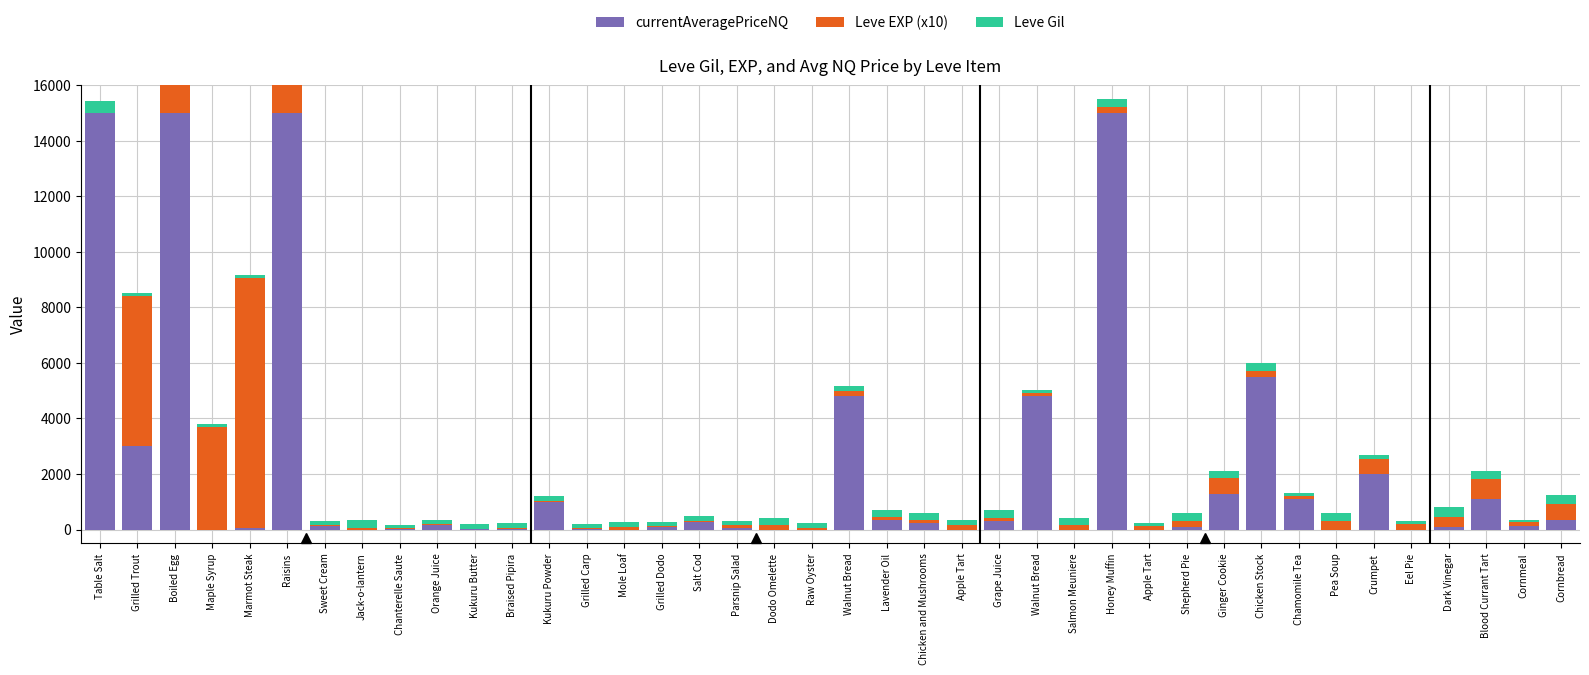

At which category is the sum across all series the highest?

Boiled Egg